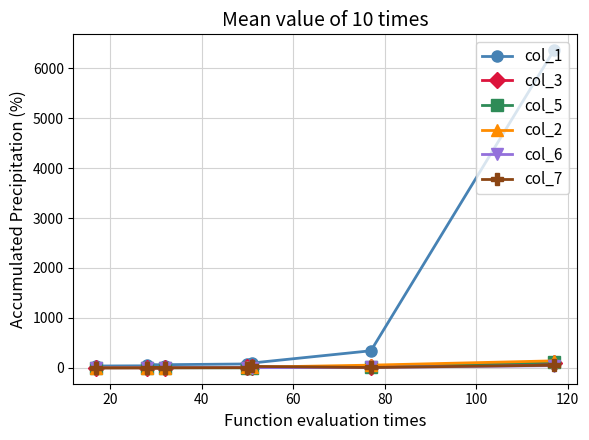

Which series has the largest total across all categories?

col_1